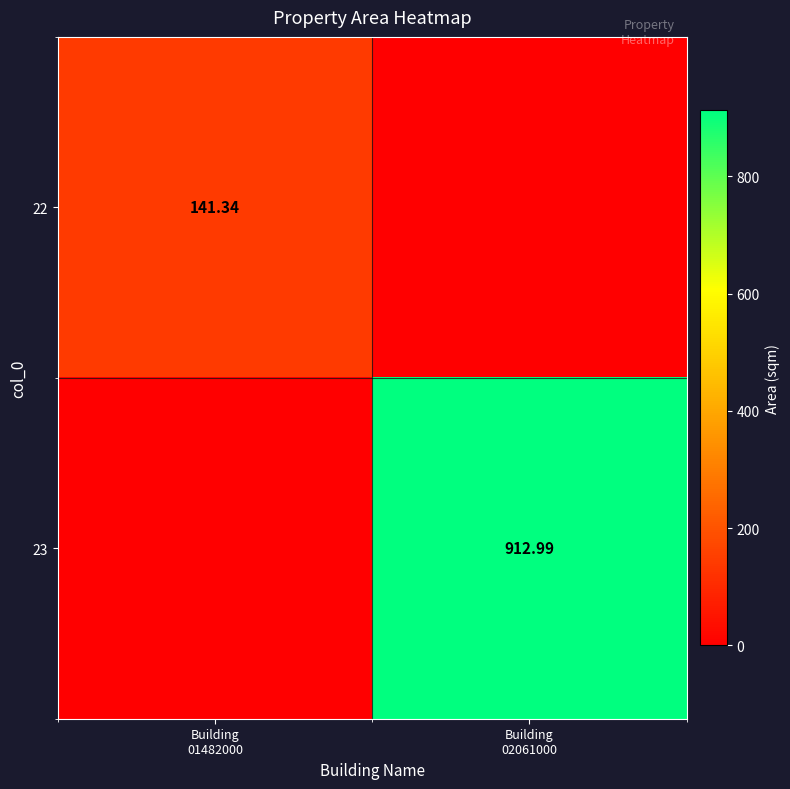

At which category is the sum across all series the highest?

Building
02061000